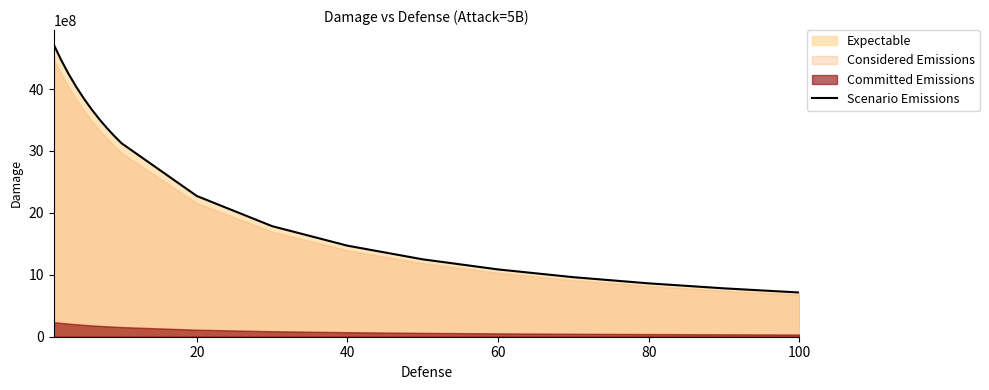

The chart shows a value of 598126134.5 at 15. True or false?

False